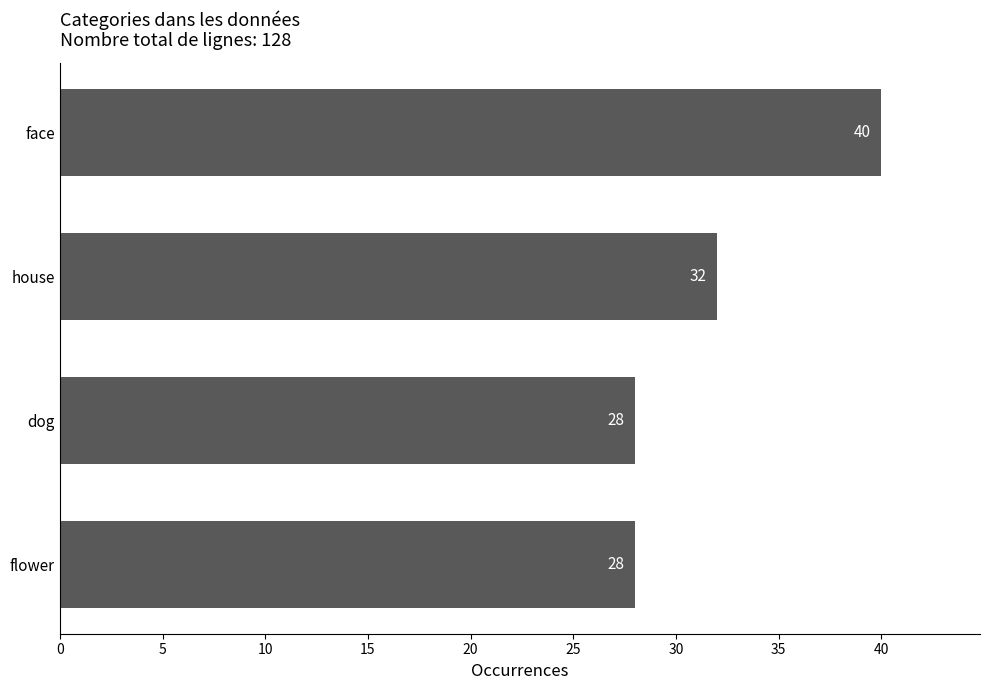

Where is the data nearest to the value 34?

house